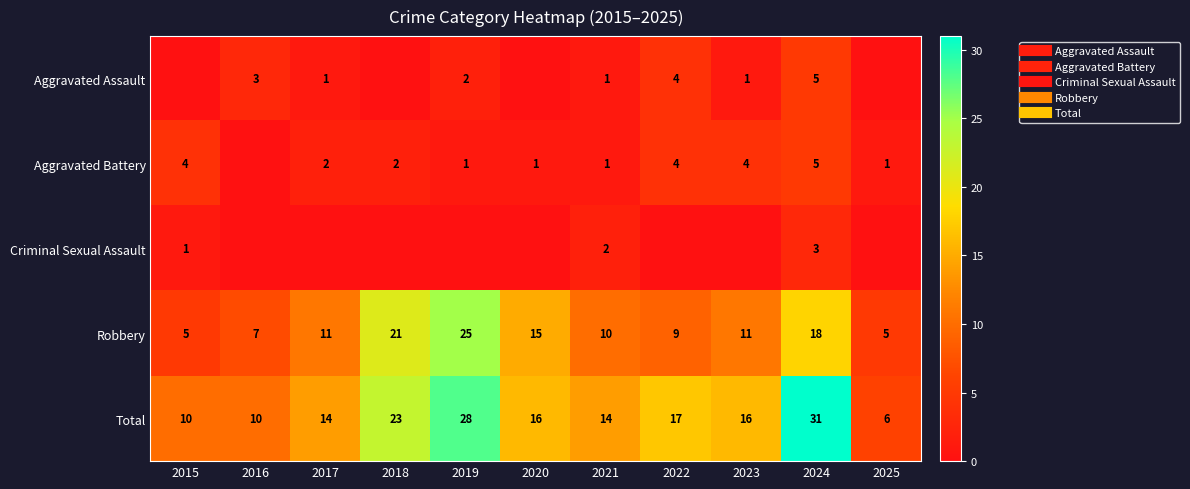

The value of Total at 2017 is 25. True or false?

False